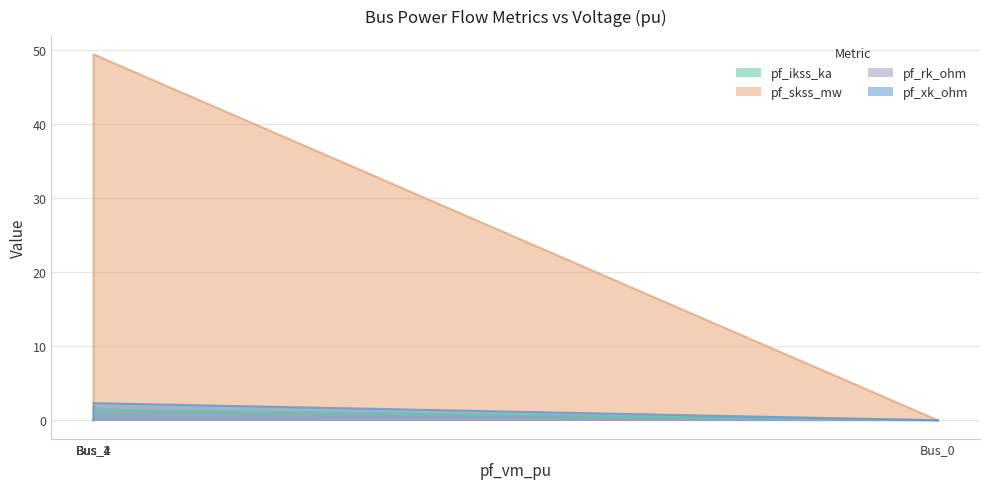

Is the value of pf_ikss_ka at Bus_1 greater than the value of pf_rk_ohm at Bus_0?

Yes